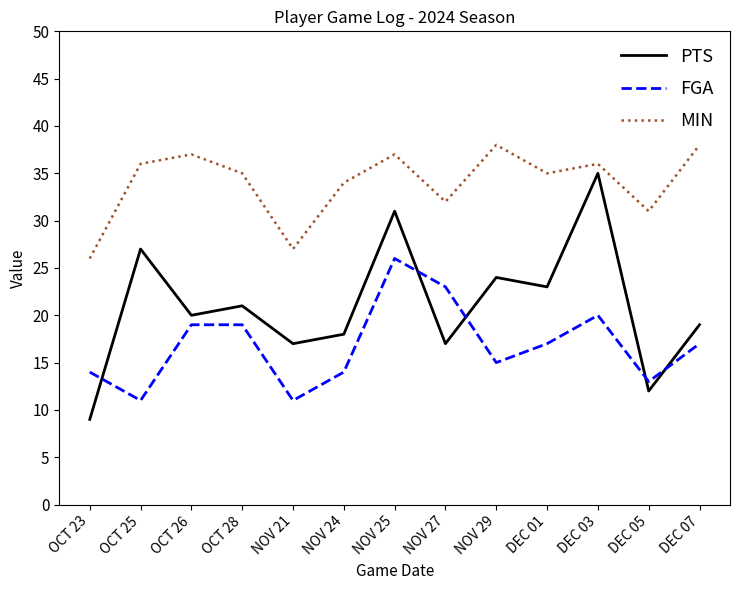

What is the difference between the PTS values at DEC 05 and NOV 29?

12